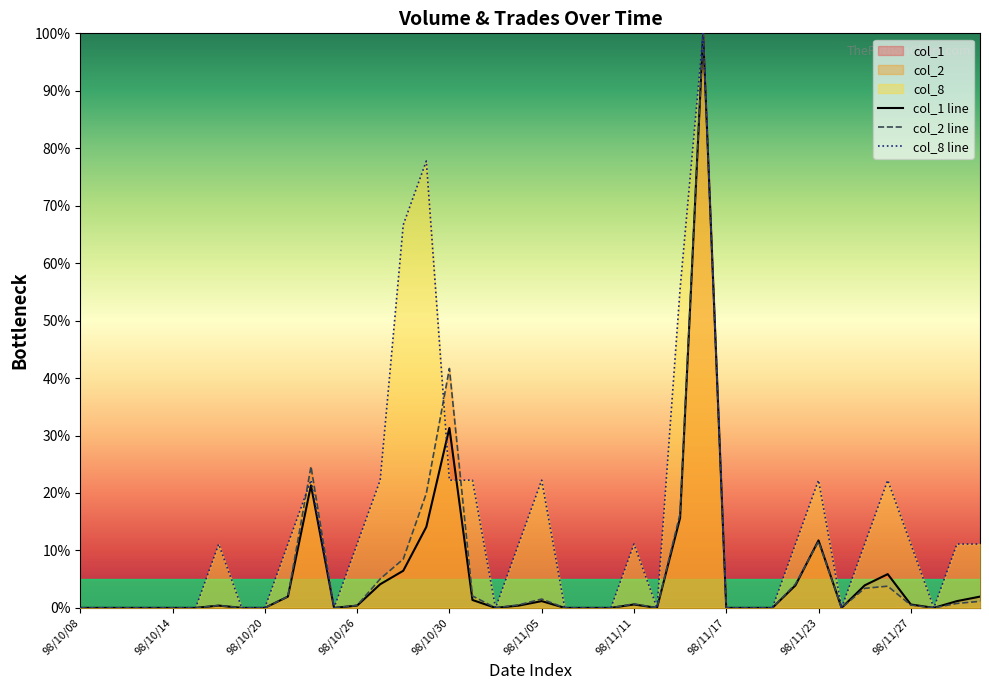

Which series changed the most between 98/11/06 and 98/11/13?

col_8